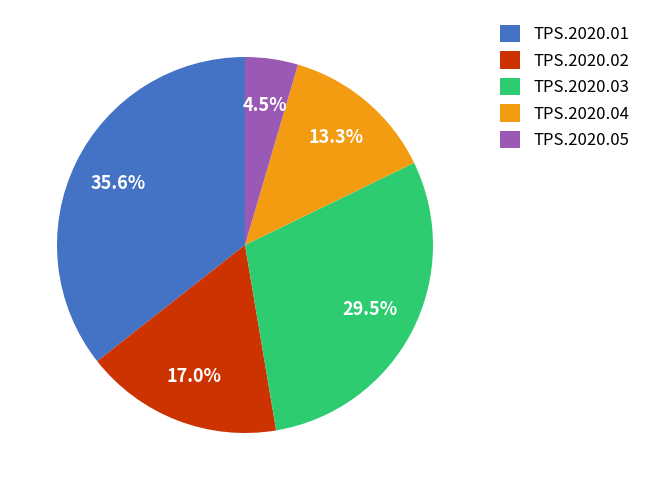

How many slices are in this pie chart?

5